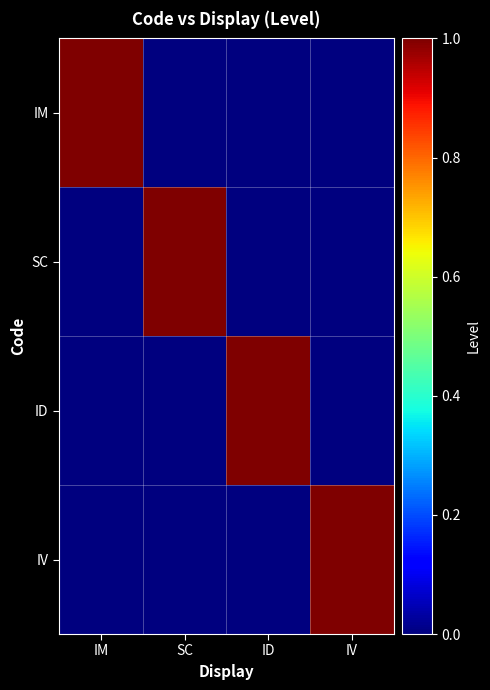

What is the total value across all series at SC?

1